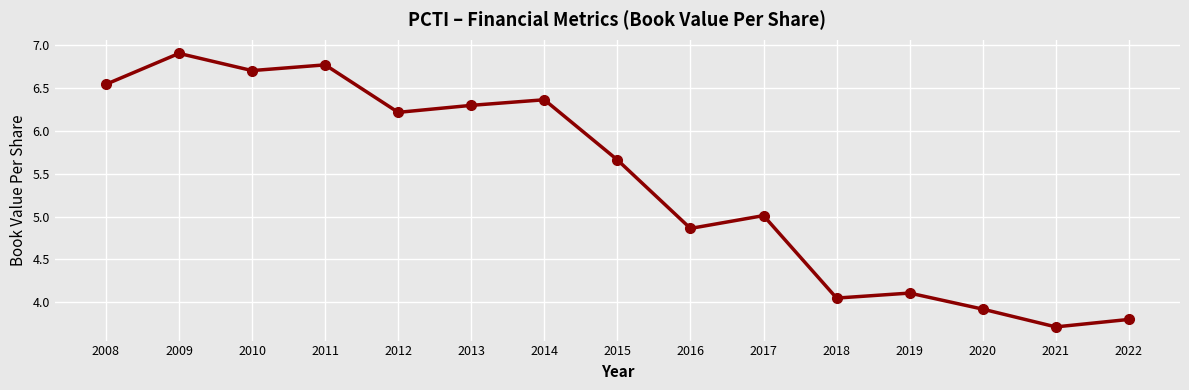

What is the change in value from 2014 to 2020?

-2.4